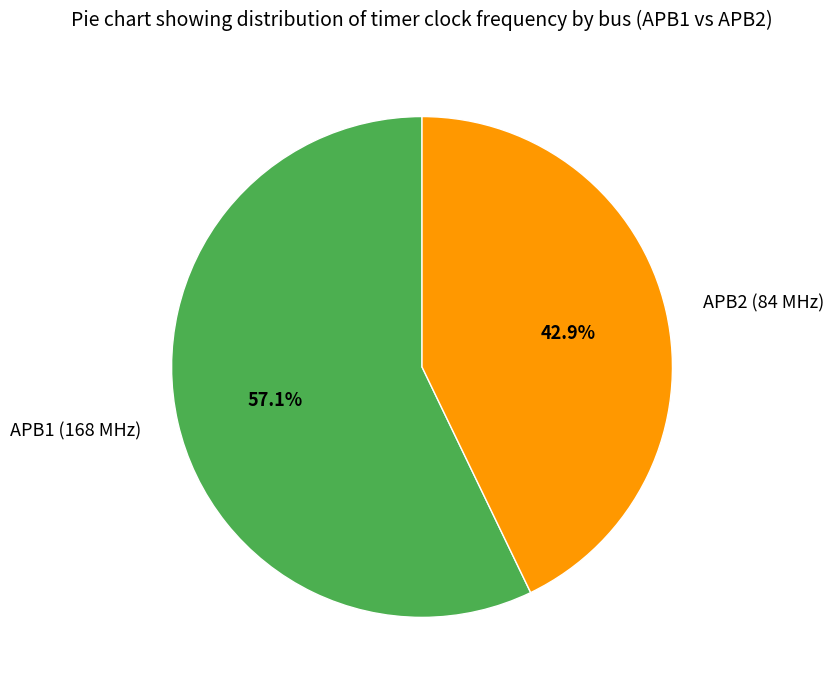

Which category has the smallest portion of the pie?

APB2 (84 MHz)